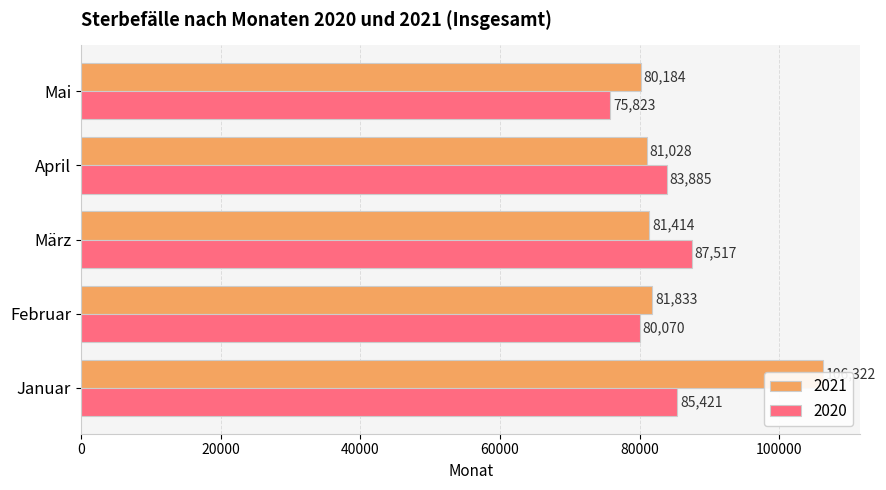

At which label does 2021 Jan-May Total reach its minimum?

Mai